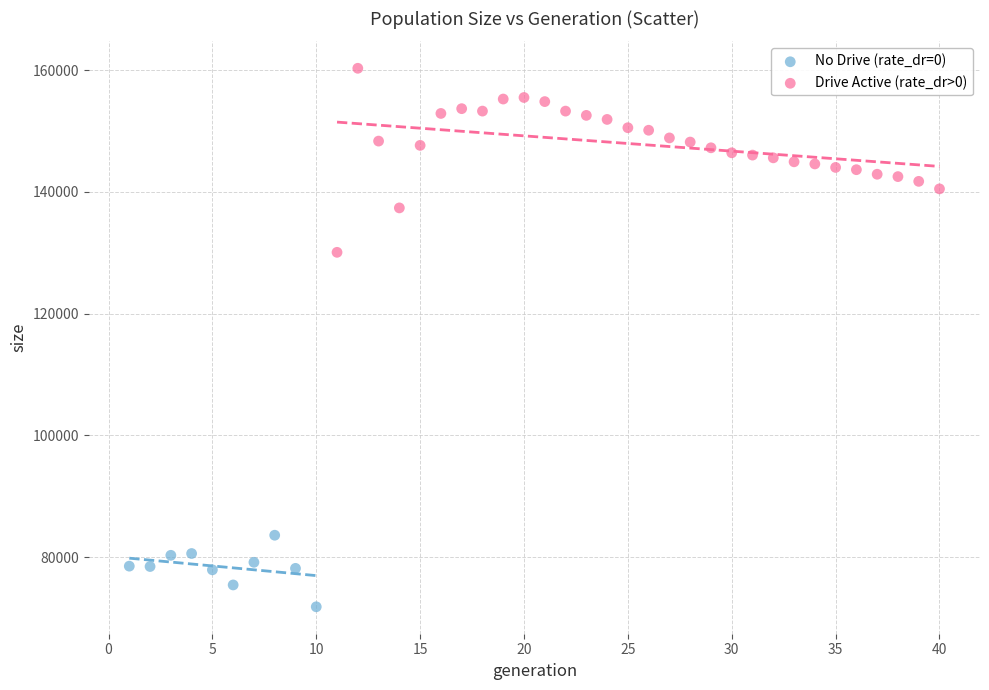

Which series has the widest spread of Y values?

Drive Active (rate_dr>0)